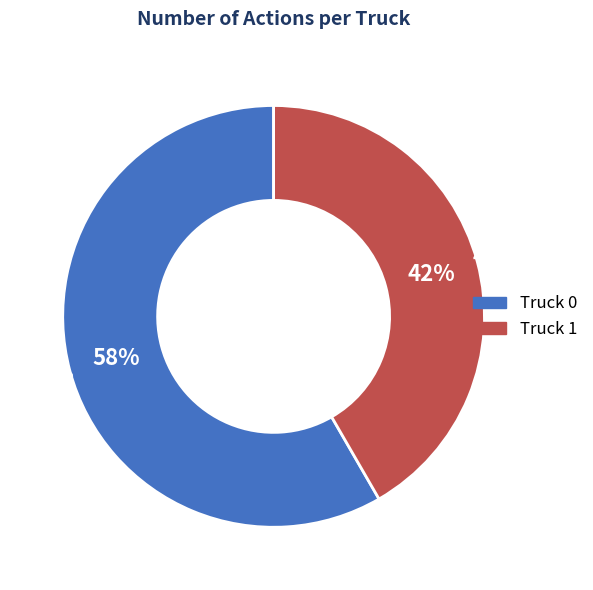

Combined, do Truck 0 and Truck 1 account for over 50%?

Yes